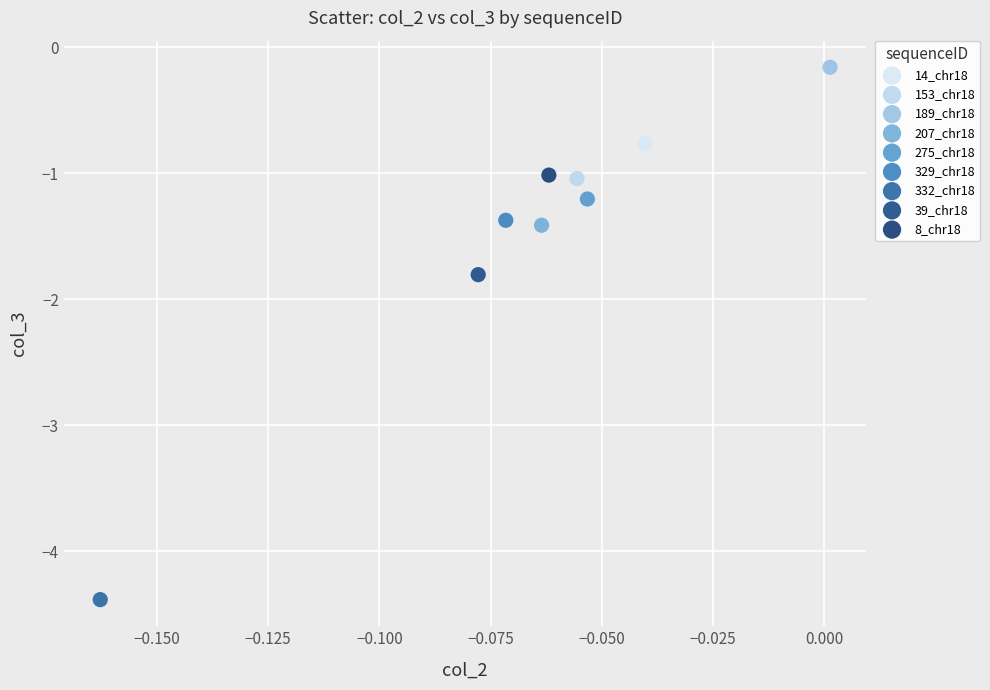

Which series contains the highest Y value?

189_chr18